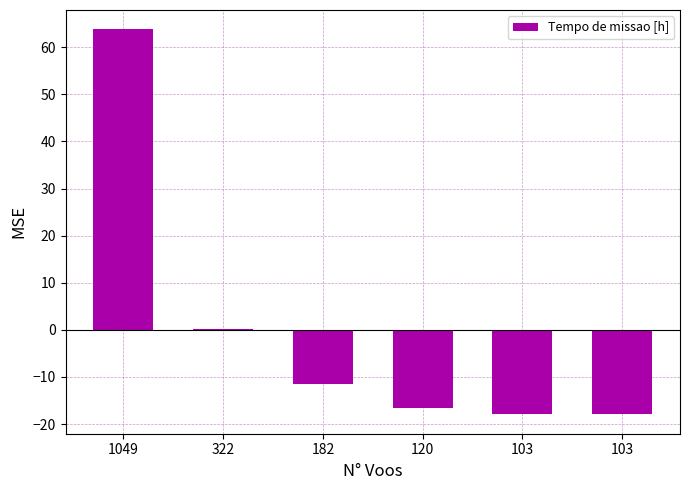

List the labels in order of value, smallest first.

103, 103, 120, 182, 322, 1049